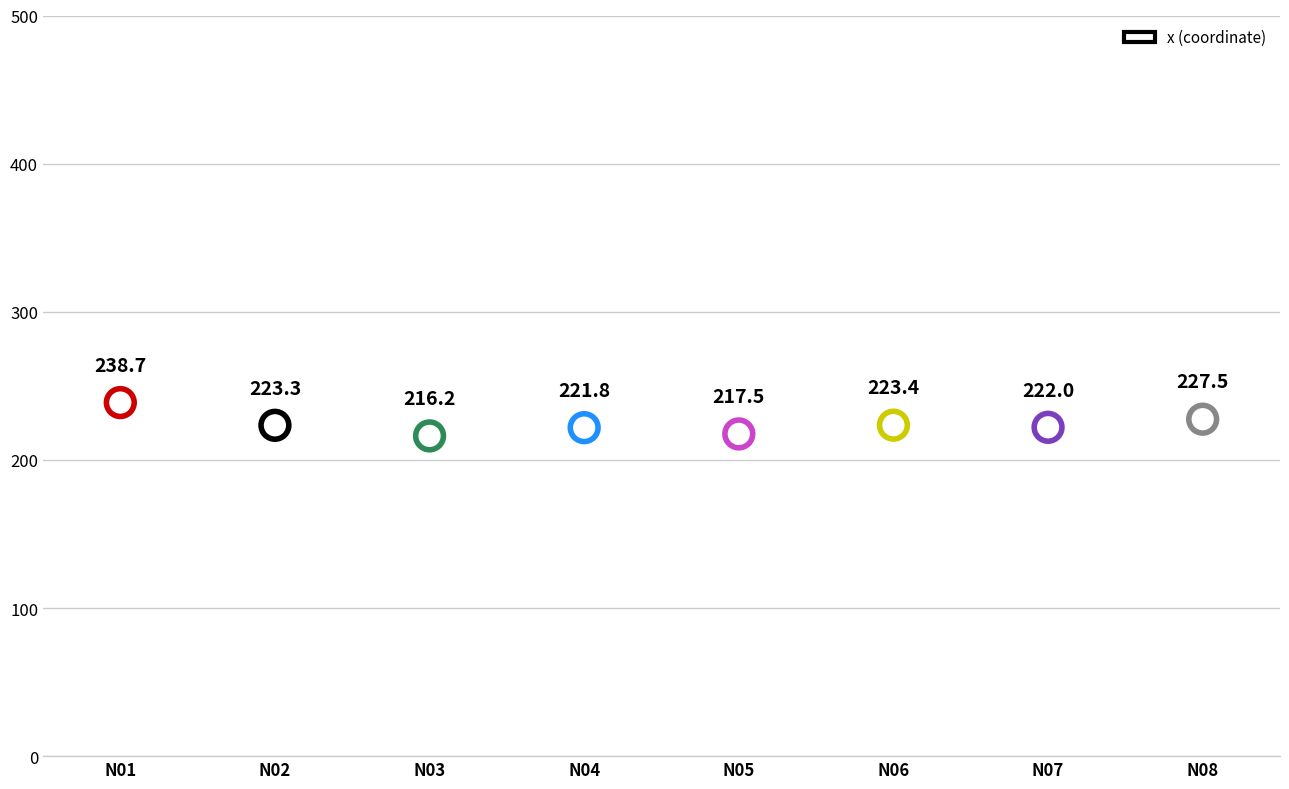

What is the range of Y values (max minus min)?

22.5